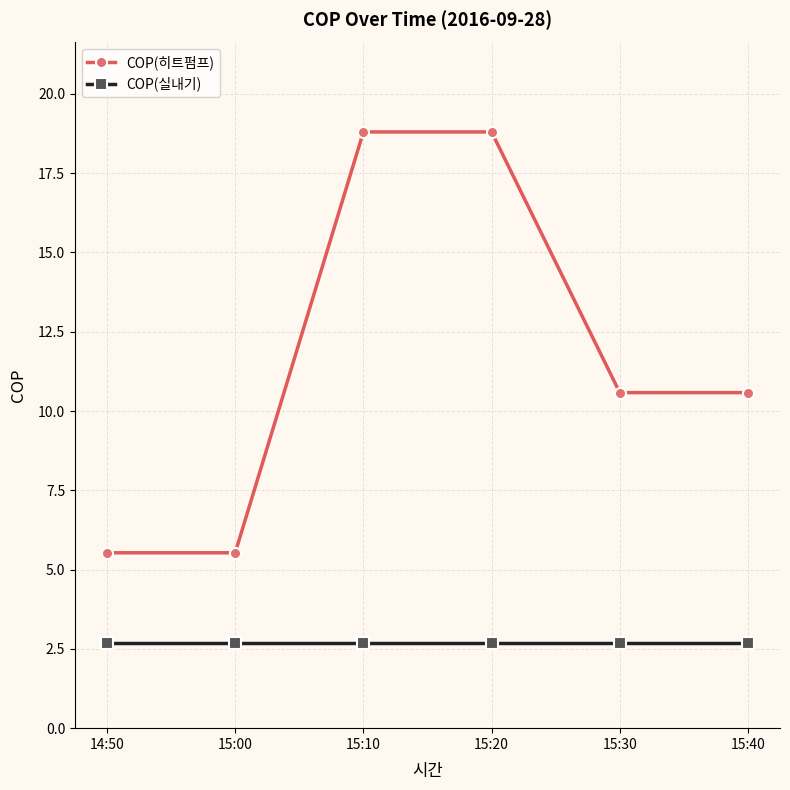

Reading left to right, extract all data points from this chart.

COP(히트펌프): 14:50=5.5	15:00=5.5	15:10=18.8	15:20=18.8	15:30=10.6	15:40=10.6
COP(실내기): 14:50=2.7	15:00=2.7	15:10=2.7	15:20=2.7	15:30=2.7	15:40=2.7